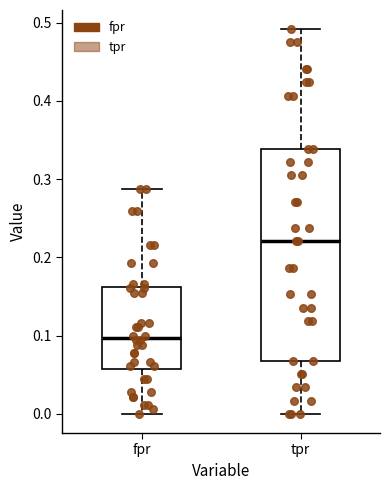

Reading left to right, read every box against the y-axis: the position of its median line, the range the box covers, and the ends of its whiskers. The values are not printed on the chart, so give them approximately, as read against the axis.

fpr: median 0.10, box 0.06 to 0.16, whiskers 0.00 to 0.29
tpr: median 0.22, box 0.07 to 0.34, whiskers 0.00 to 0.49